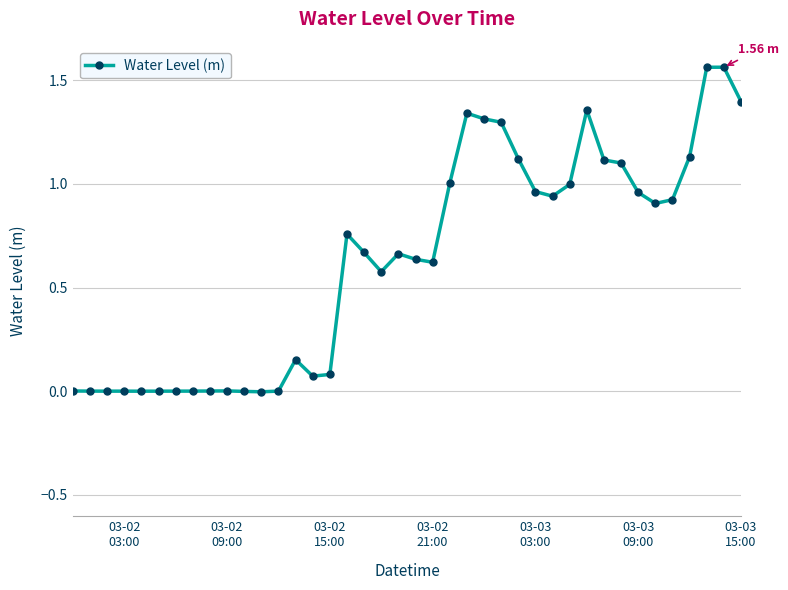

What is the sum of all values?

25.2